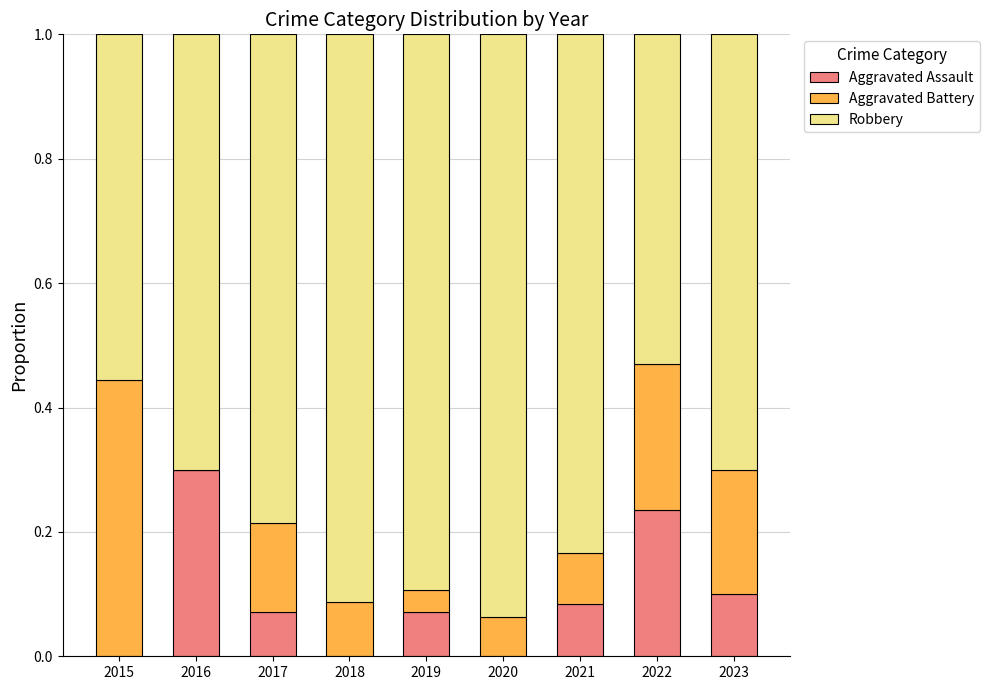

At which label does Aggravated Assault reach its peak?

2016